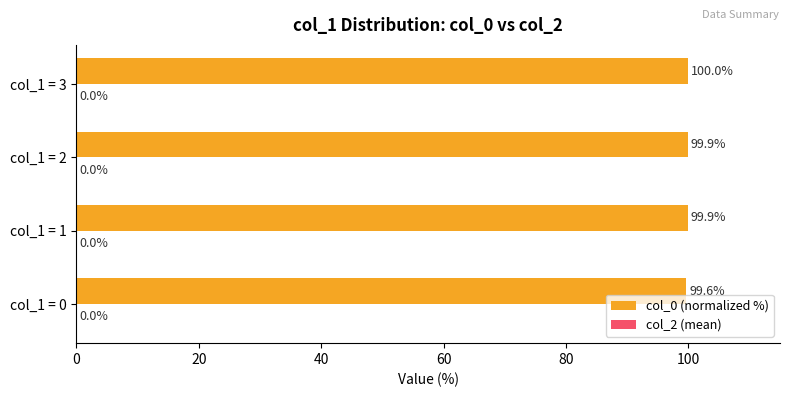

How many bars are there in total?

4